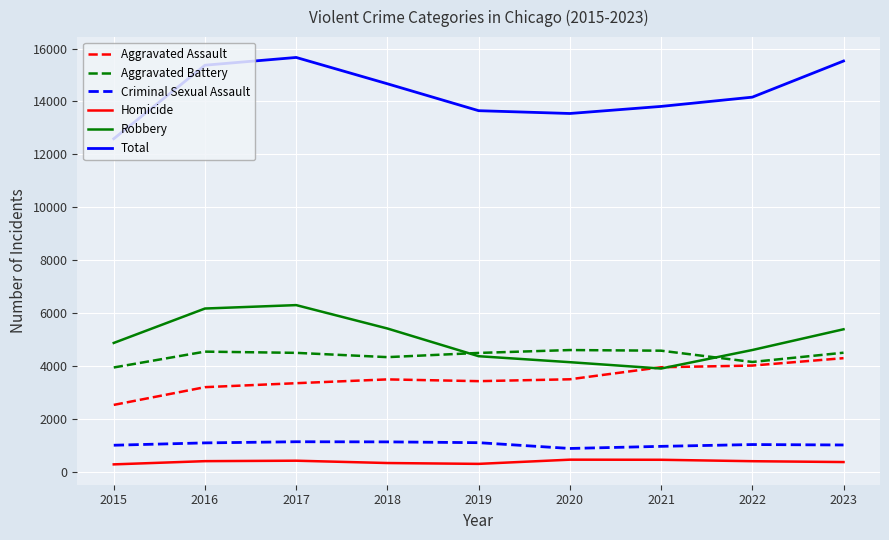

What is the minimum value for Total?

12589